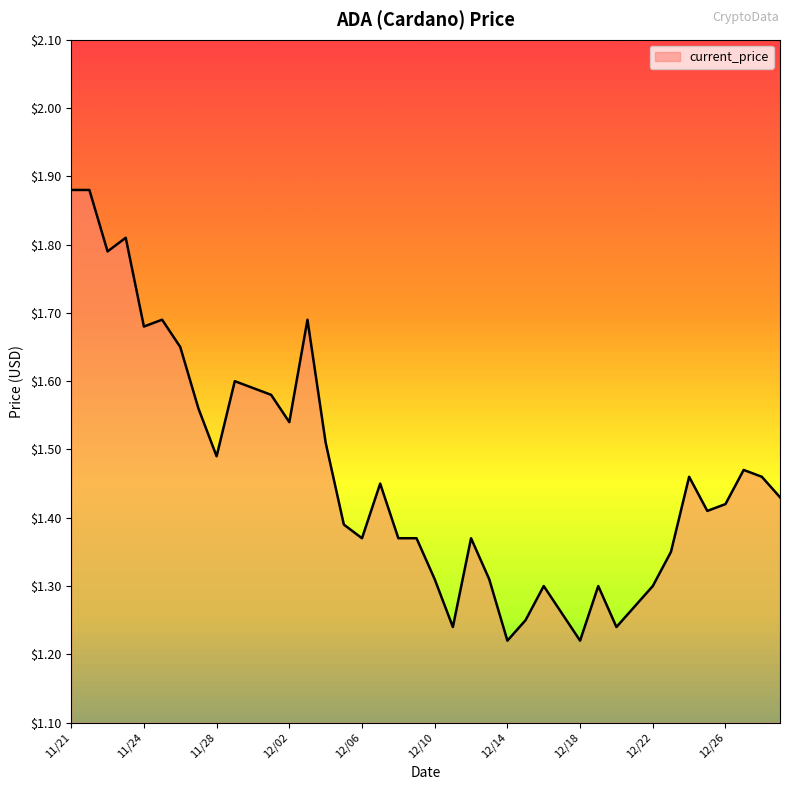

Where is the first local minimum?

11/22